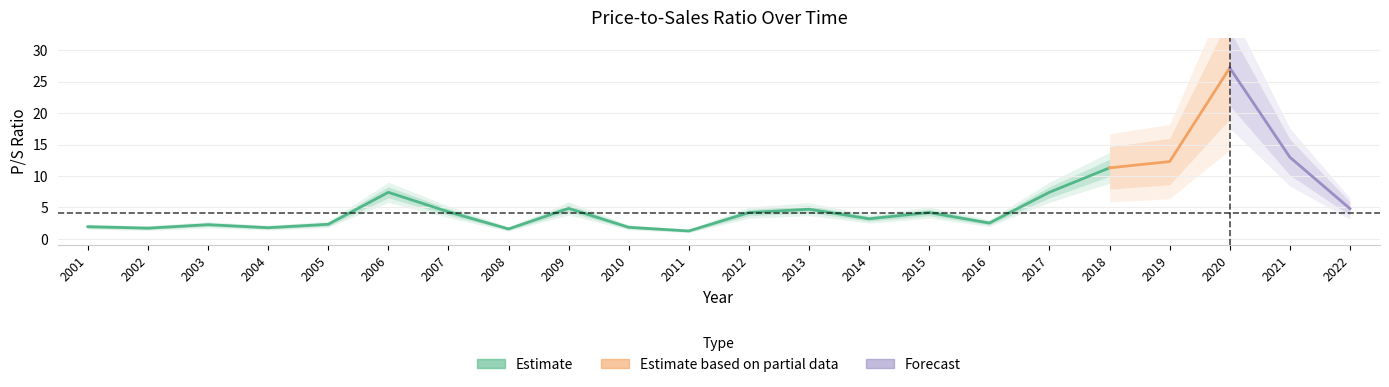

Which category has the lowest value across all series?

2011